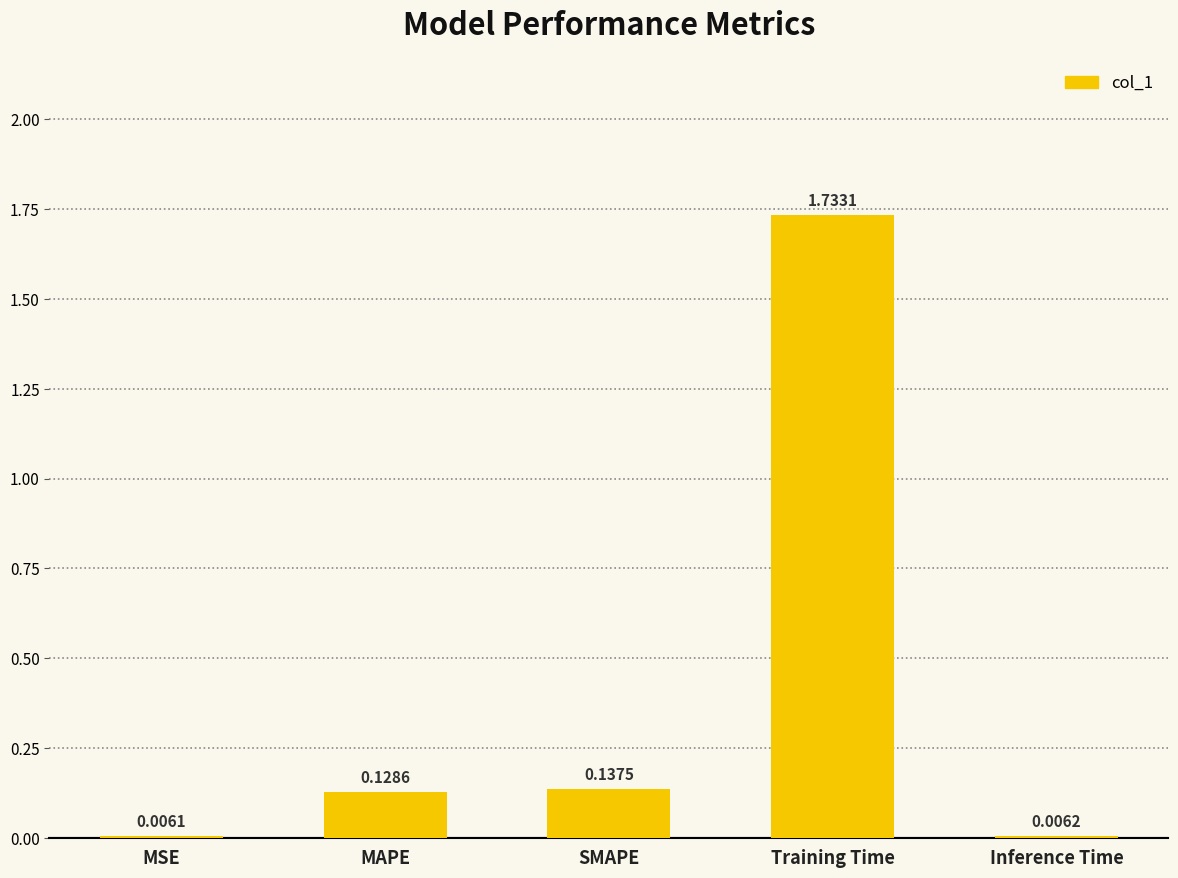

At which category does the chart reach its peak across all series?

Training Time